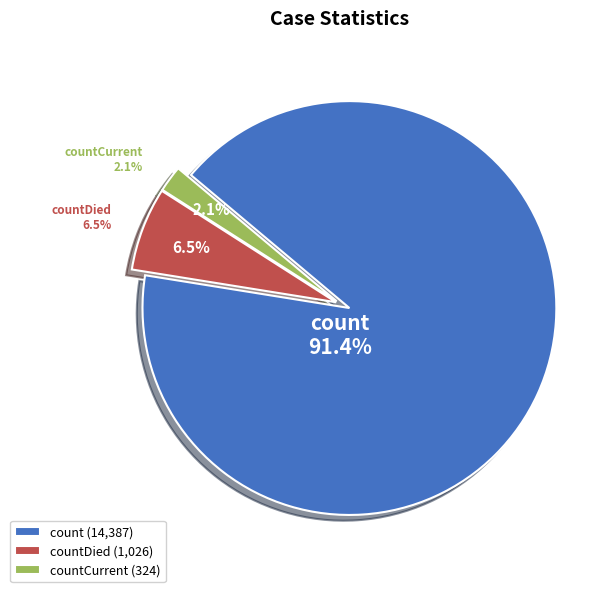

Rank the categories by value from highest to lowest.

count, countDied, countCurrent